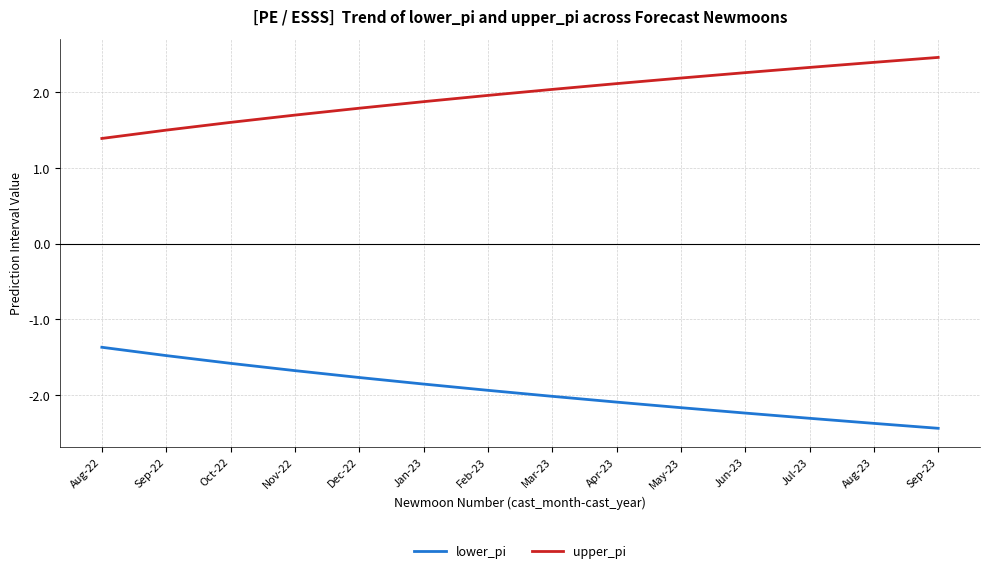

Where is upper_pi nearest to the value 1?

Aug-22